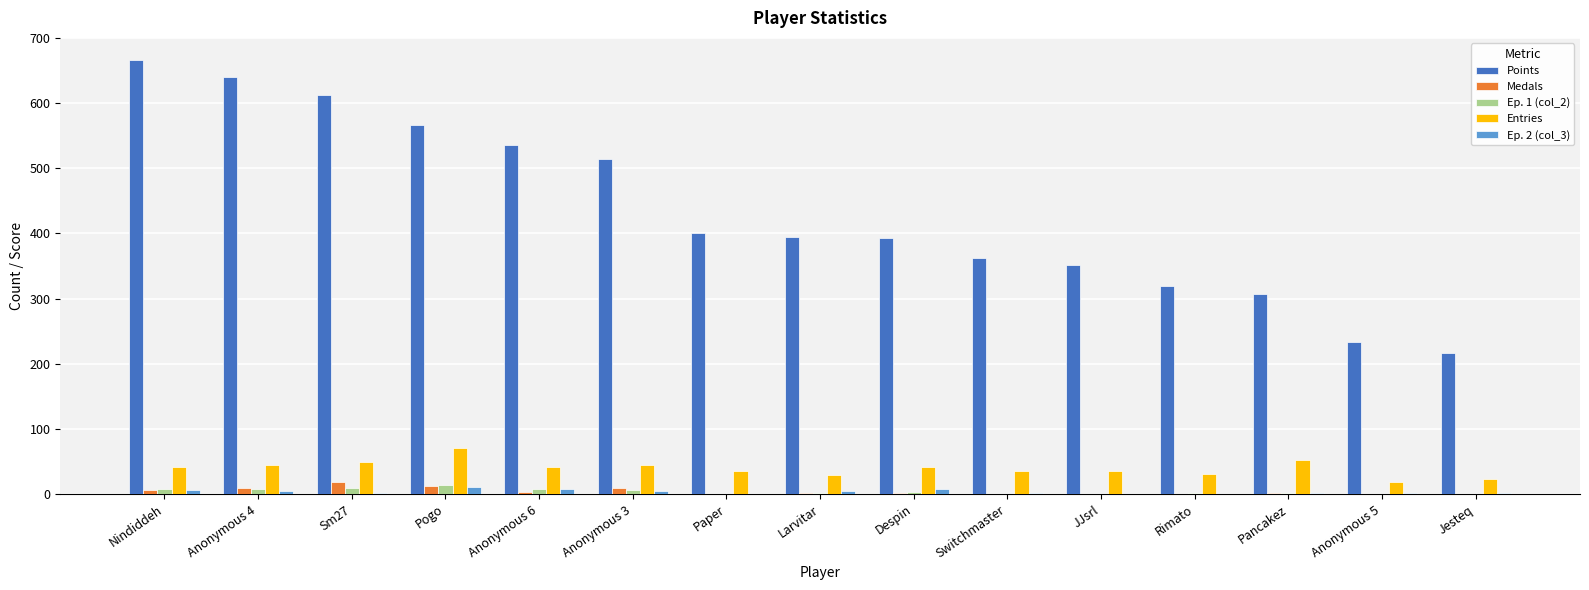

Count the number of data series in this chart.

5